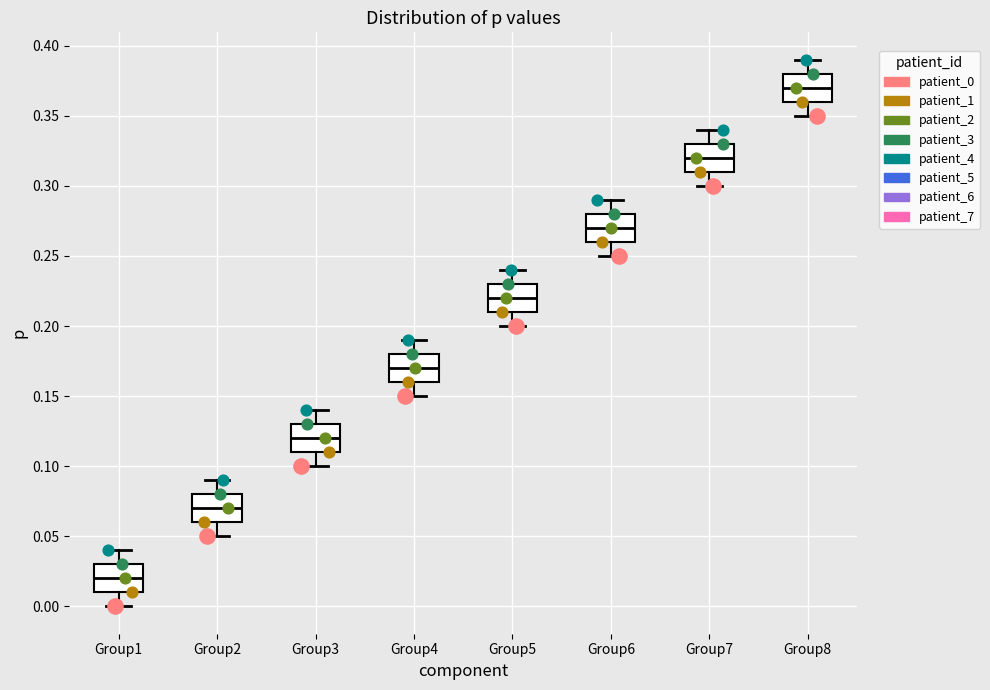

Reading left to right, read every box against the y-axis: the position of its median line, the range the box covers, and the ends of its whiskers. The values are not printed on the chart, so give them approximately, as read against the axis.

Group1: median 0.02, box 0.01 to 0.03, whiskers 0.00 to 0.04
Group2: median 0.07, box 0.06 to 0.08, whiskers 0.05 to 0.09
Group3: median 0.12, box 0.11 to 0.13, whiskers 0.10 to 0.14
Group4: median 0.17, box 0.16 to 0.18, whiskers 0.15 to 0.19
Group5: median 0.22, box 0.21 to 0.23, whiskers 0.20 to 0.24
Group6: median 0.27, box 0.26 to 0.28, whiskers 0.25 to 0.29
Group7: median 0.32, box 0.31 to 0.33, whiskers 0.30 to 0.34
Group8: median 0.37, box 0.36 to 0.38, whiskers 0.35 to 0.39